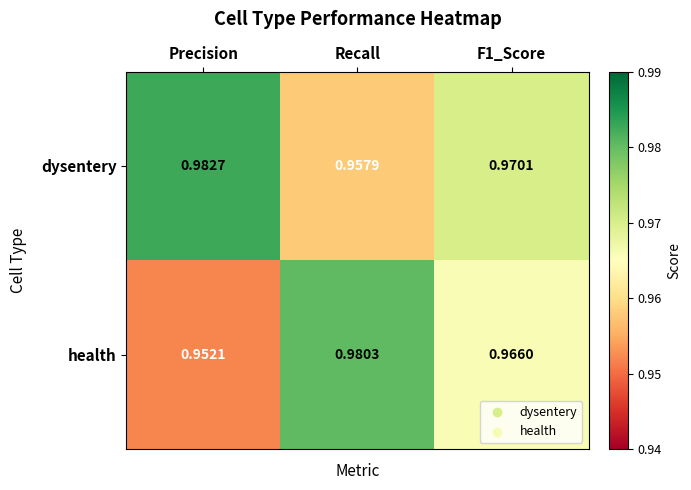

At Precision, list the series in order from largest to smallest.

dysentery, health